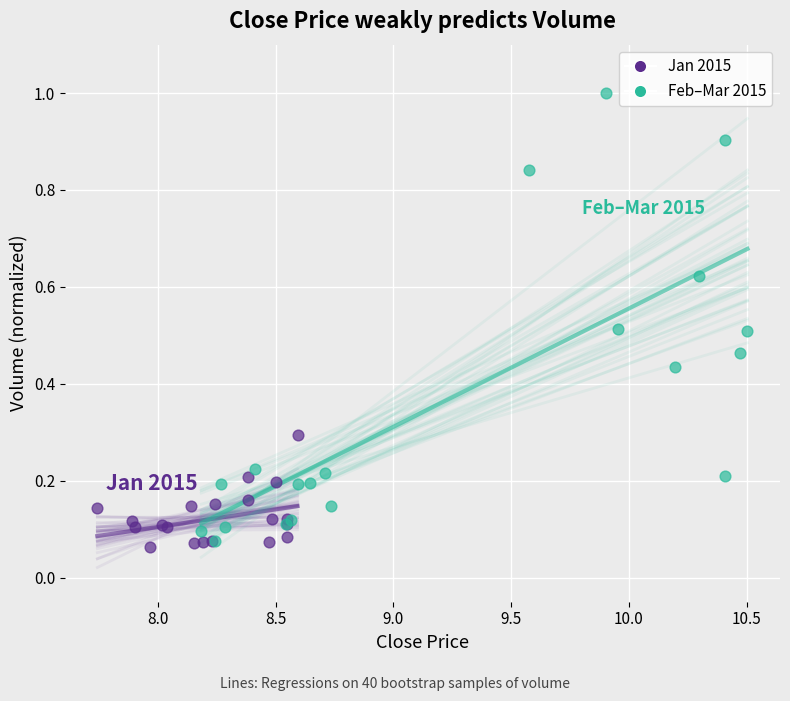

Which series reaches the maximum Y coordinate?

Feb–Mar 2015